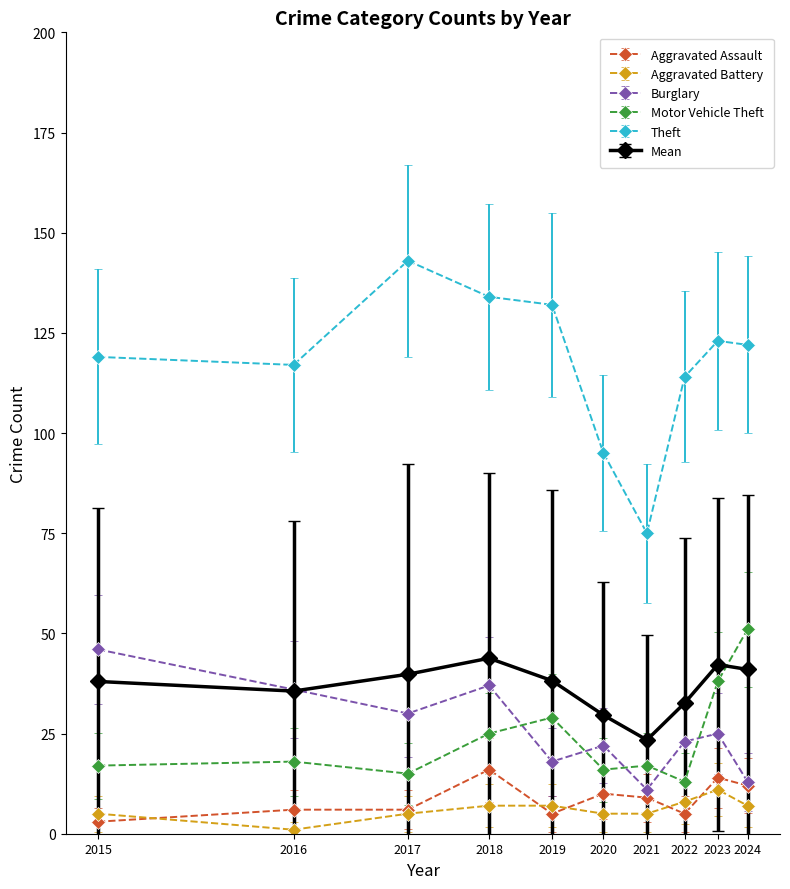

What are all the series names shown in the legend?

Aggravated Assault, Aggravated Battery, Burglary, Motor Vehicle Theft, Theft, Mean